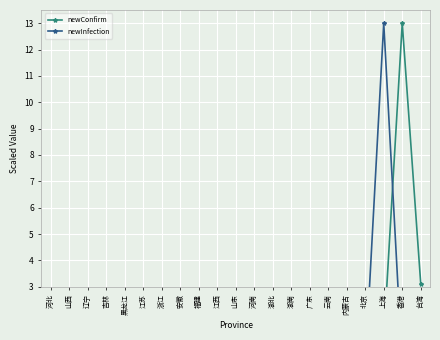

What is the sum of all newInfection values?

13.4